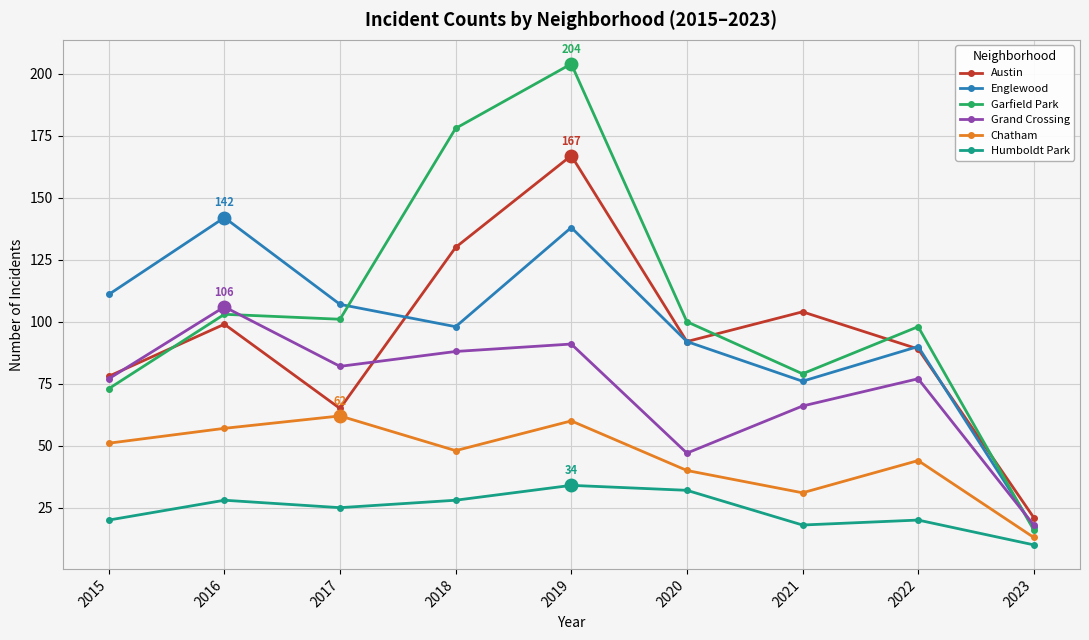

True or false: Humboldt Park and Chatham intersect in this chart.

False